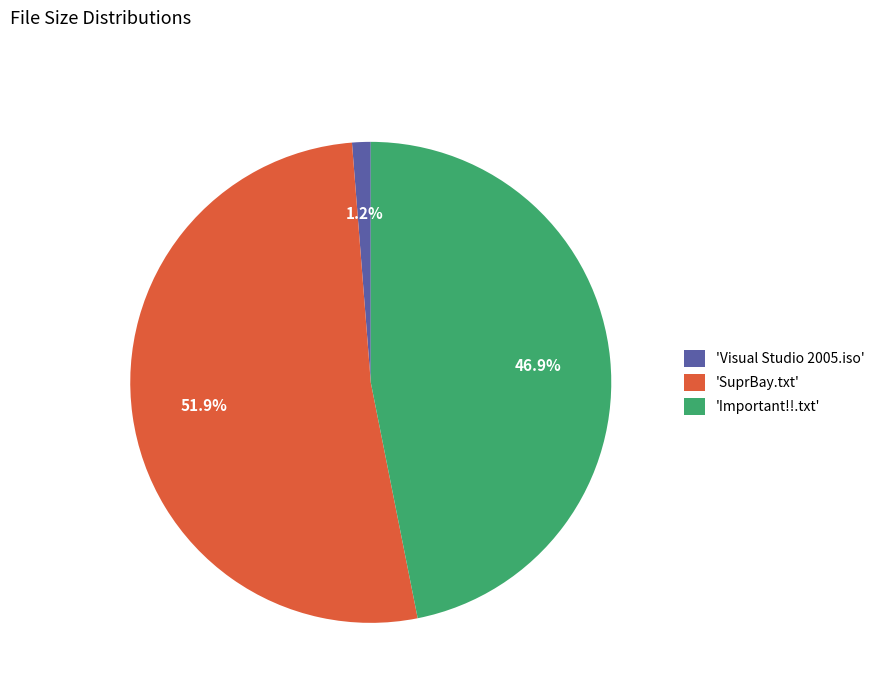

Count the number of slices in the pie.

3